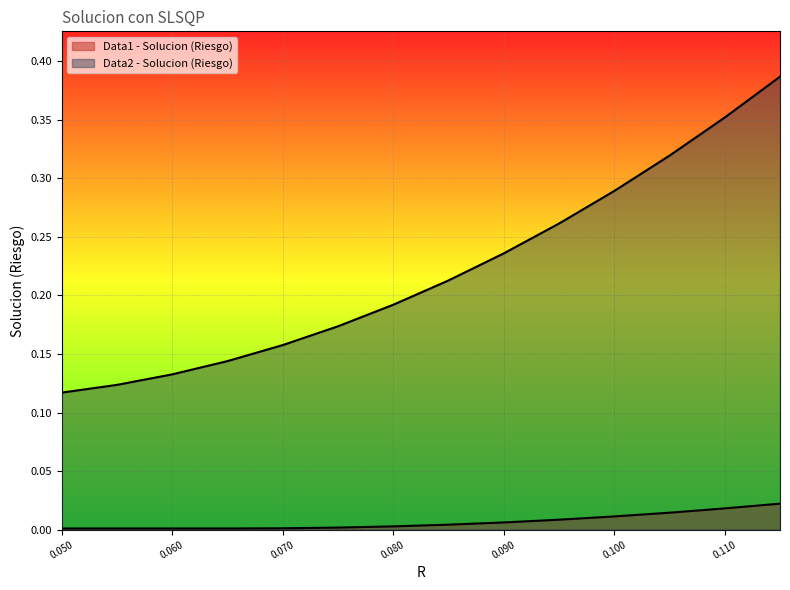

True or false: Data1 - Solucion (Riesgo) and Data2 - Solucion (Riesgo) cross at least once.

False